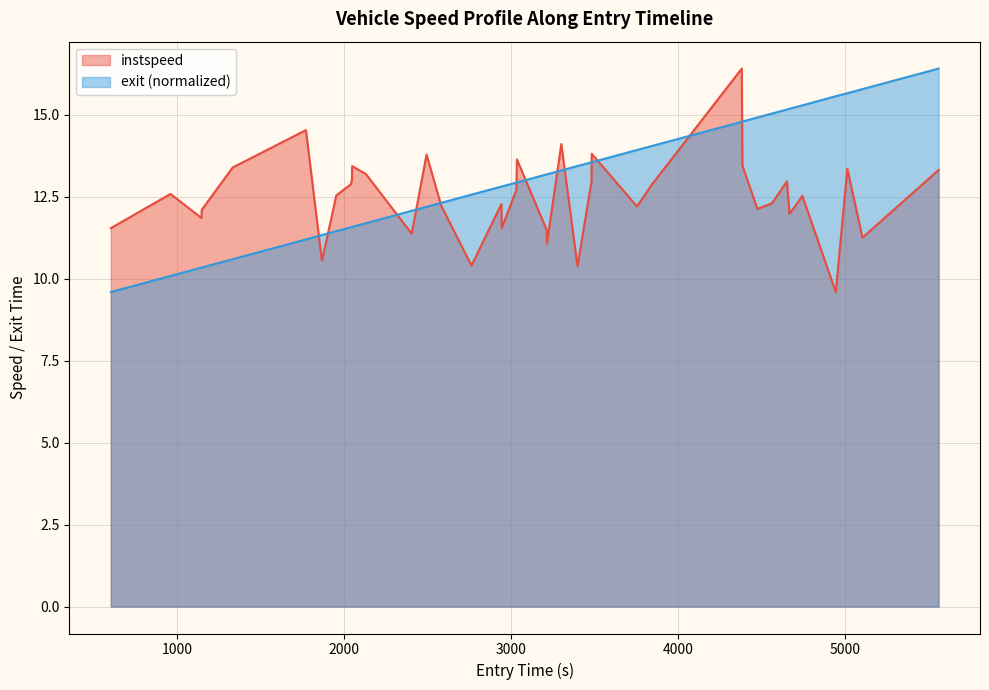

How many lines are shown in the chart?

2